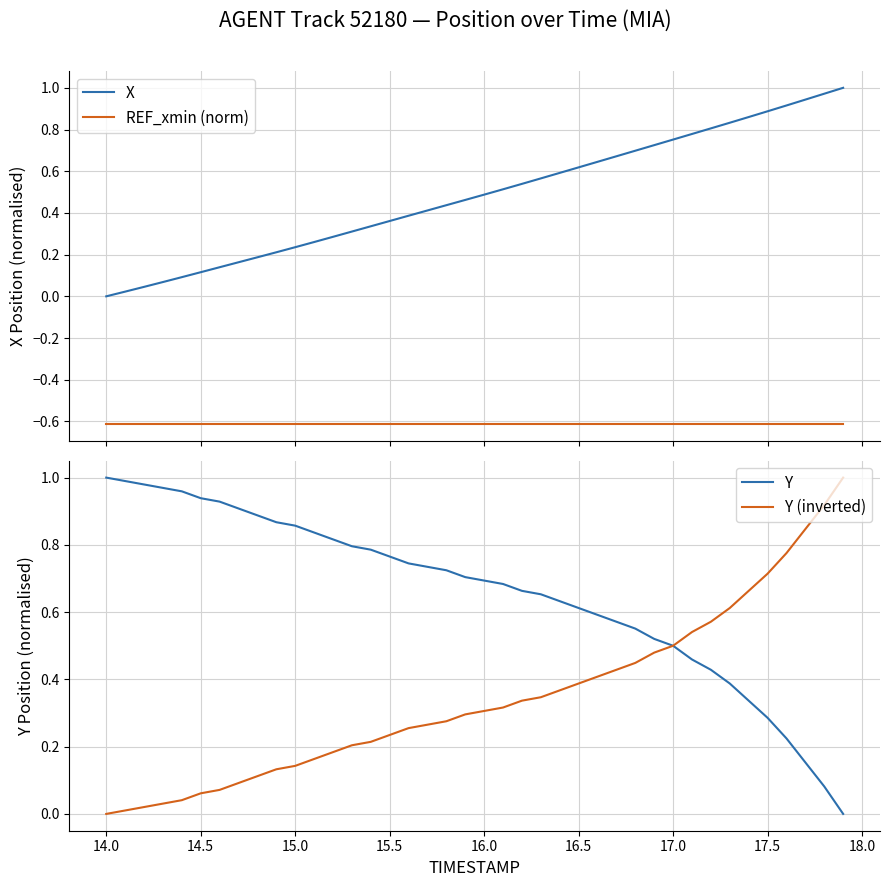

What are all the series names shown in the legend?

X, REF_xmin (norm), Y, Y (inverted)